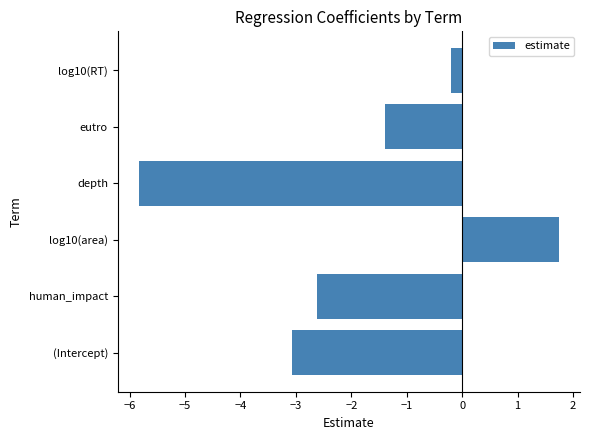

What is the difference between the values at log10(RT) and depth?

5.6